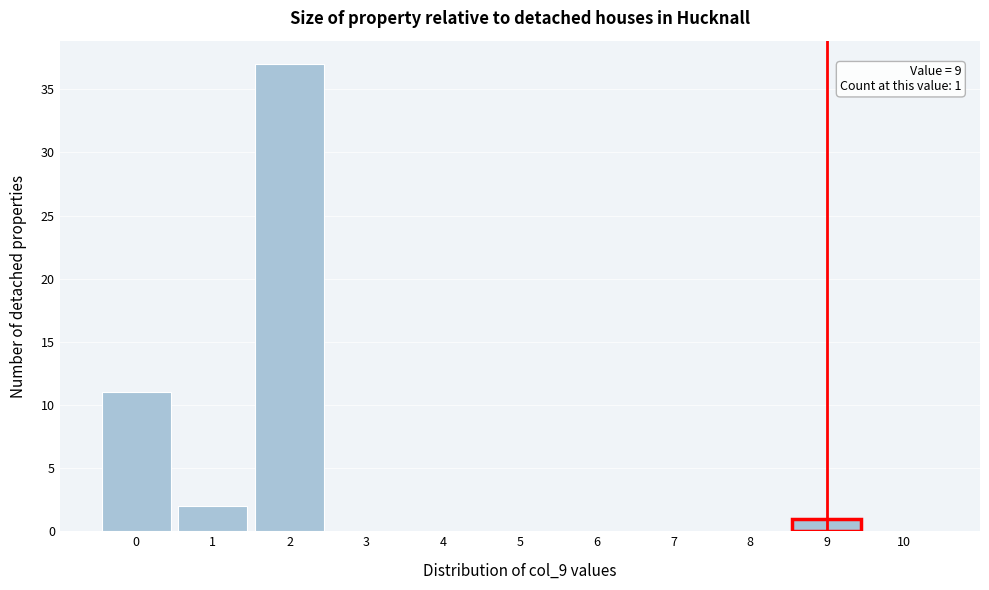

Over which range of the x-axis is the bar tallest?

1.5 to 2.5